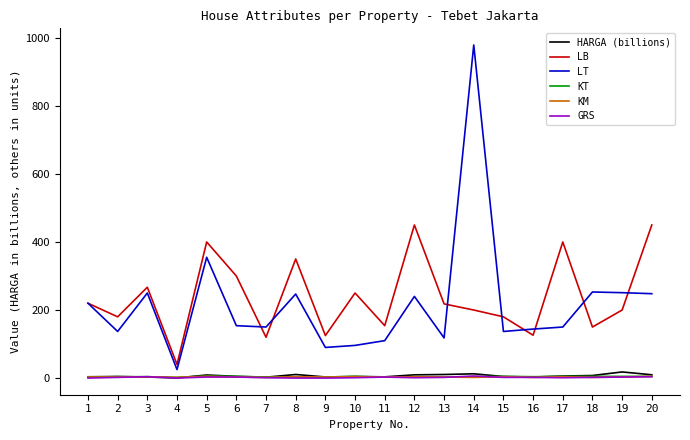

True or false: KM and LT intersect in this chart.

False